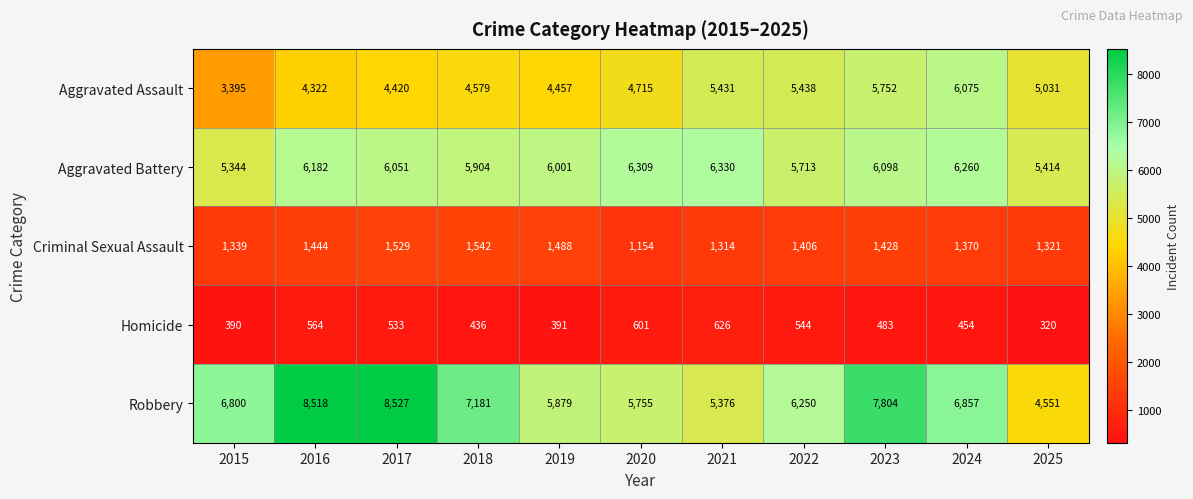

What is the difference between the highest and lowest values at 2023?

7321